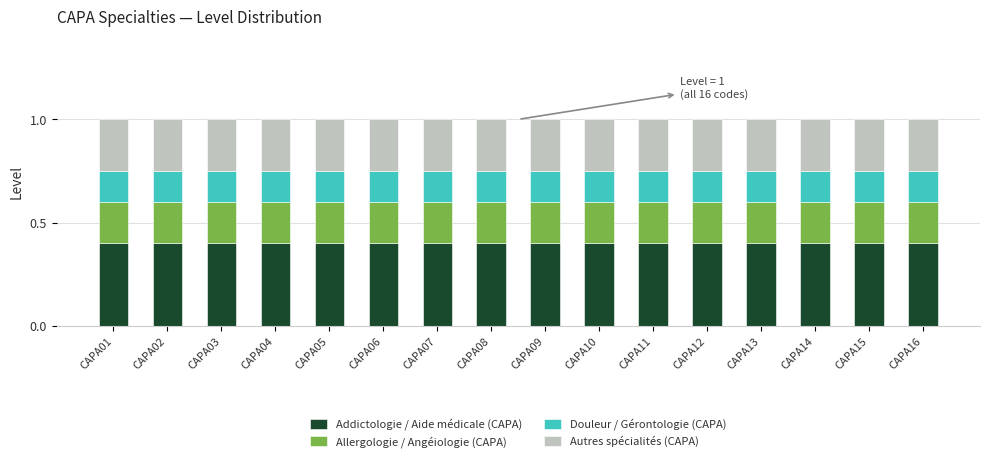

What is the total value across all series at CAPA12?

1.0